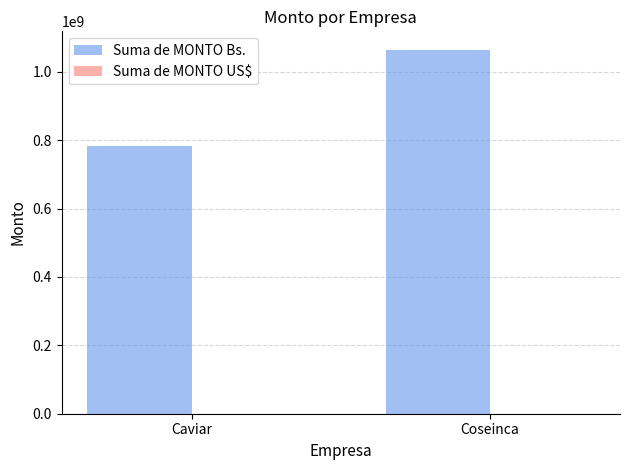

The value of Suma de MONTO Bs. at Coseinca is 1567225430.0. True or false?

False